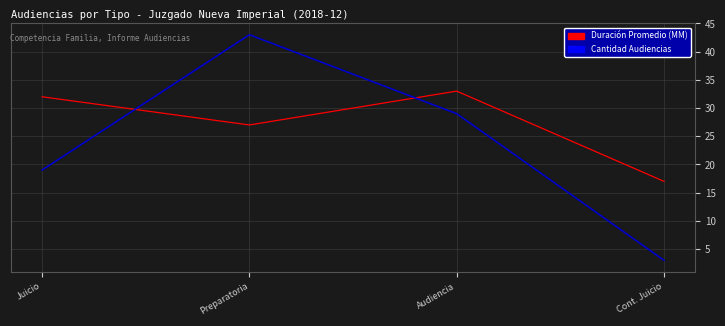

What position from the right is Audiencia?

2